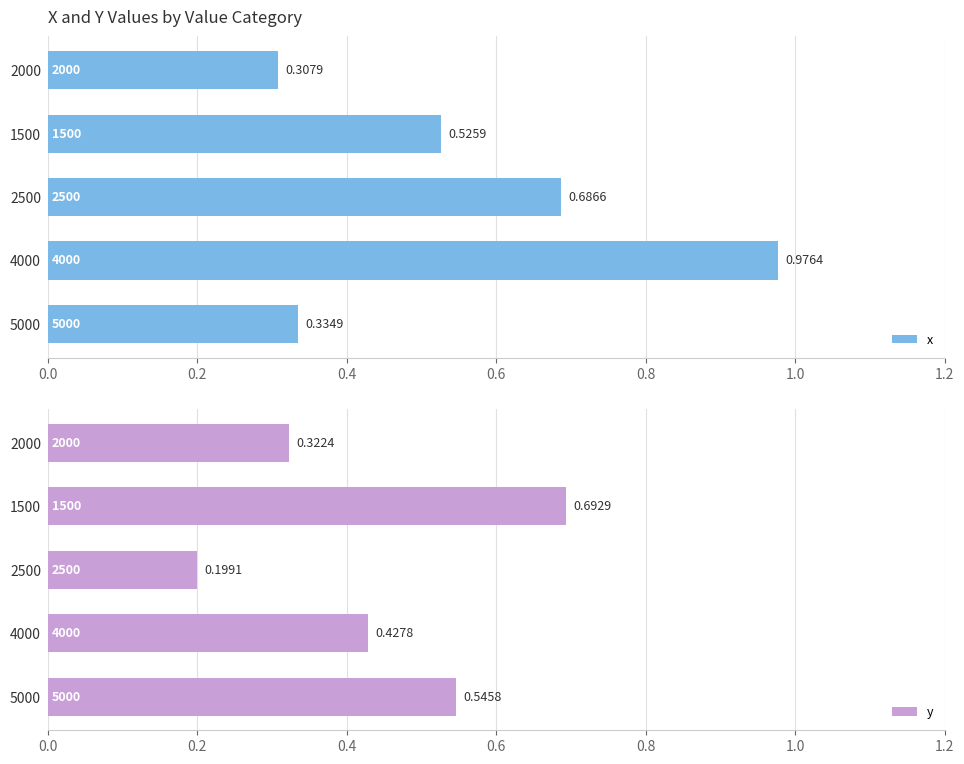

Rank the categories by x value from highest to lowest.

4000, 2500, 1500, 5000, 2000